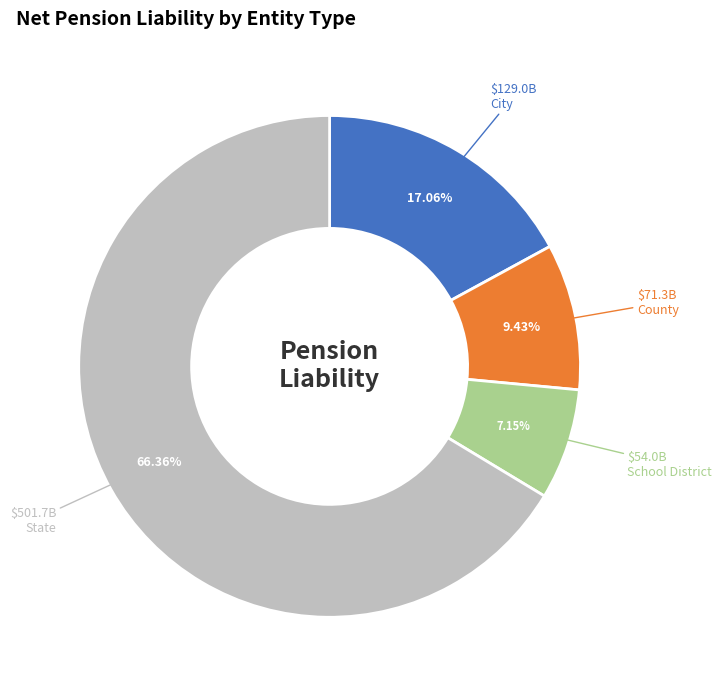

The City slice represents 17% of the pie. True or false?

True